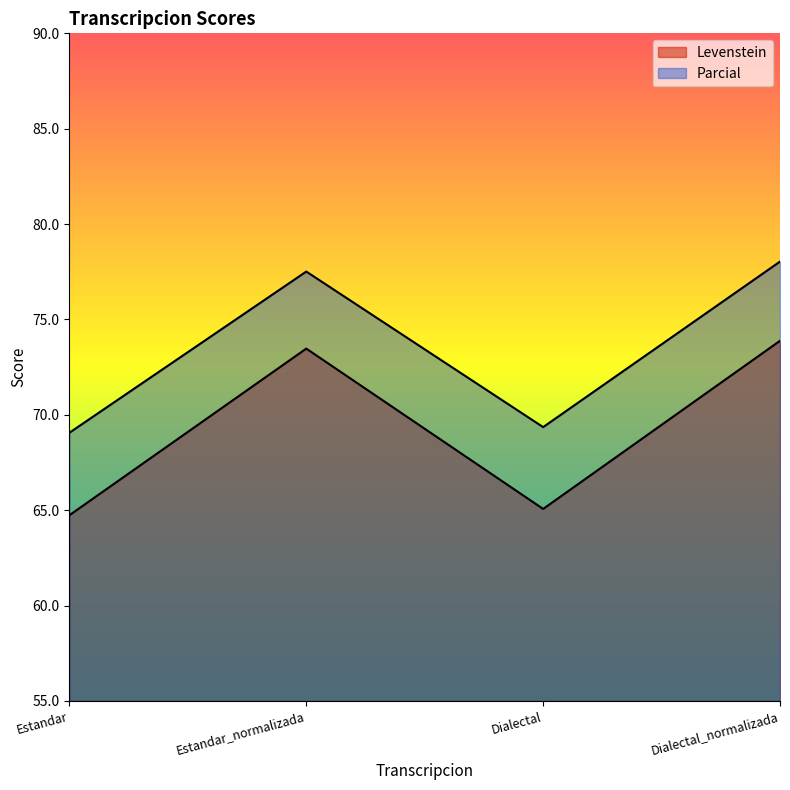

True or false: Parcial has a value of 77.5 at Estandar_normalizada.

True